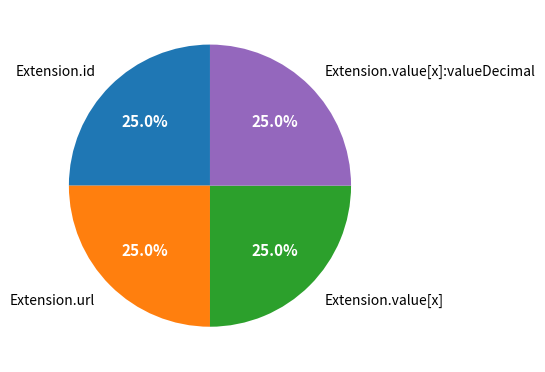

Is there any slice that represents more than half of the pie?

No